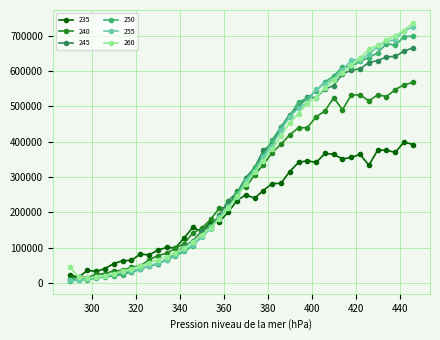

What is the greatest value displayed?

735679.2